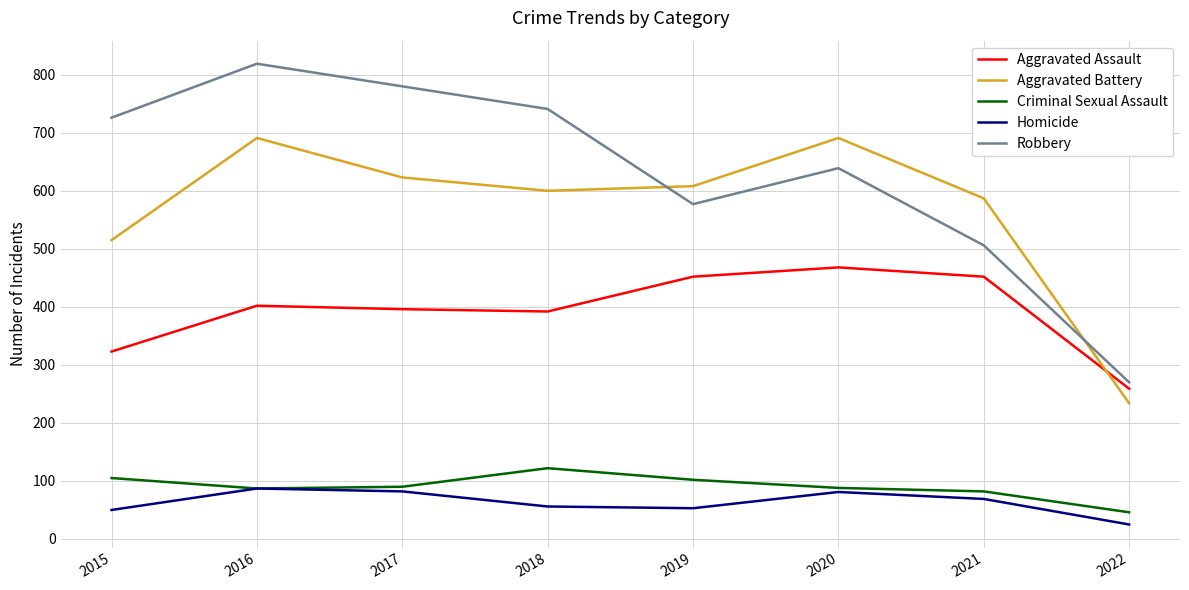

What is the average value of the Aggravated Assault series?

393